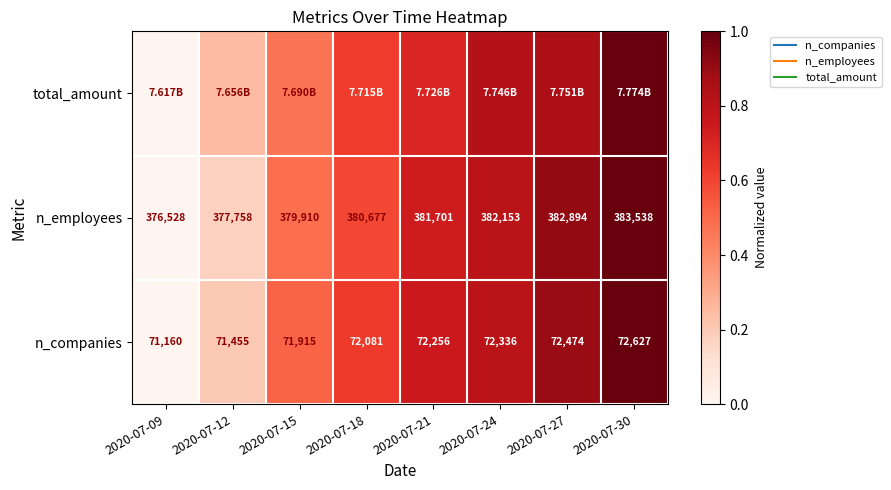

Which category has the highest value in the n_companies series?

2020-07-30